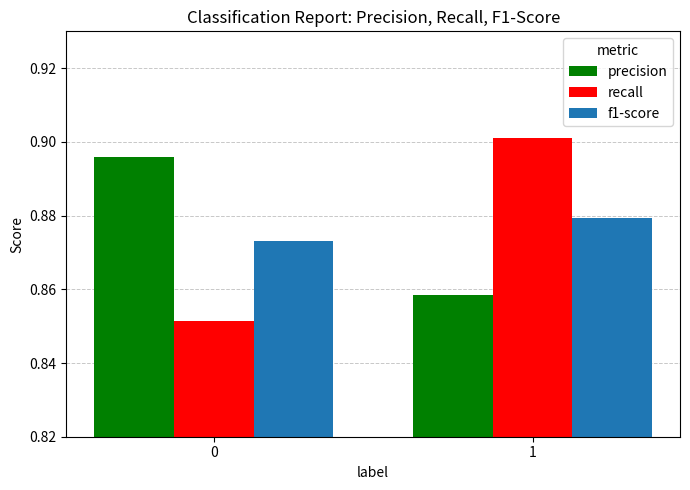

At which category is the sum across all series the highest?

1